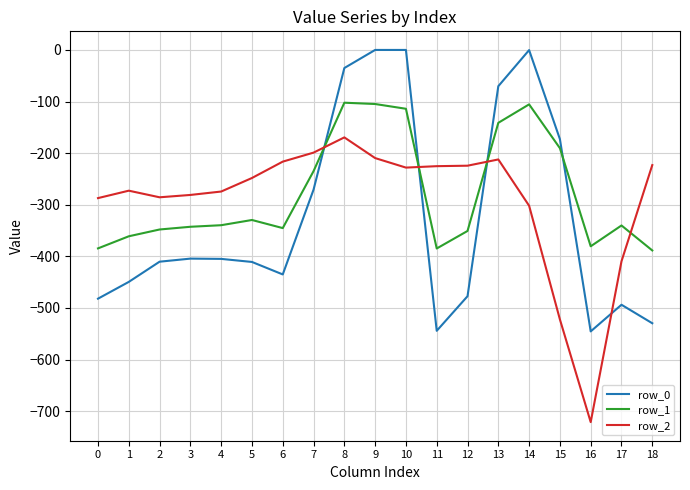

What is the total value across all series at 15?

-885.4